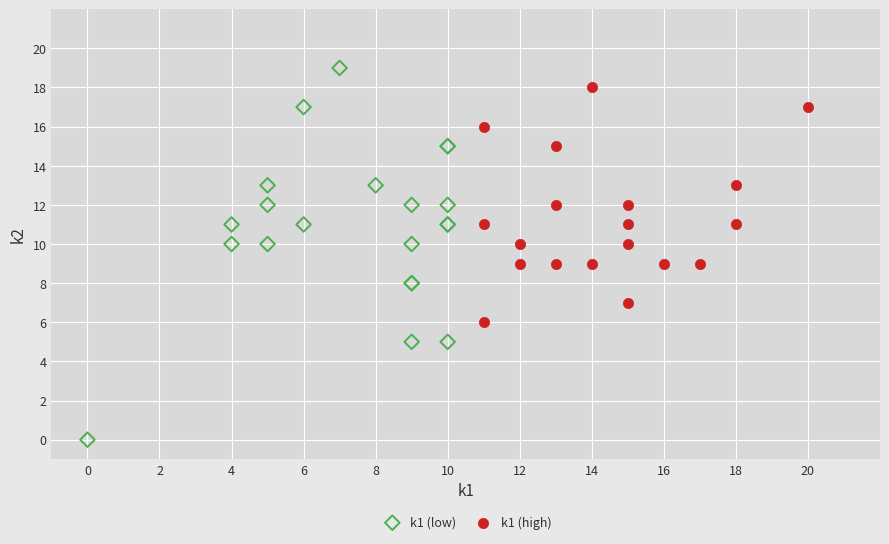

Which series contains the lowest Y value?

k1 (low)